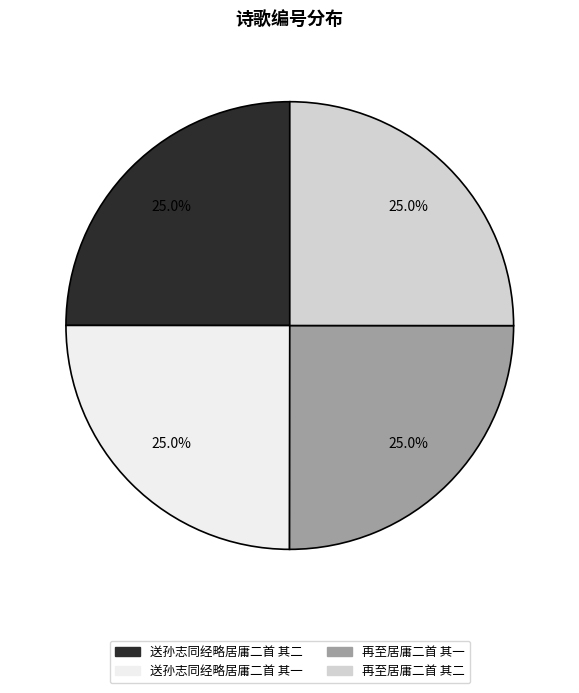

Approximately how many times larger is the value at 送孙志同经略居庸二首 其二 compared to 送孙志同经略居庸二首 其一?

1.0